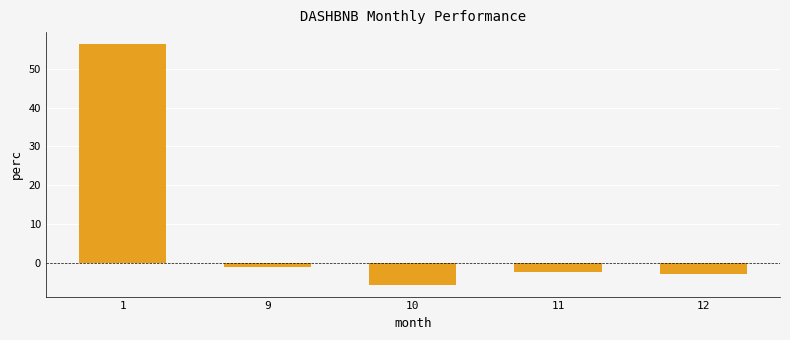

Reading left to right, extract all data points from this chart.

56.4	-1.0	-5.6	-2.3	-3.0